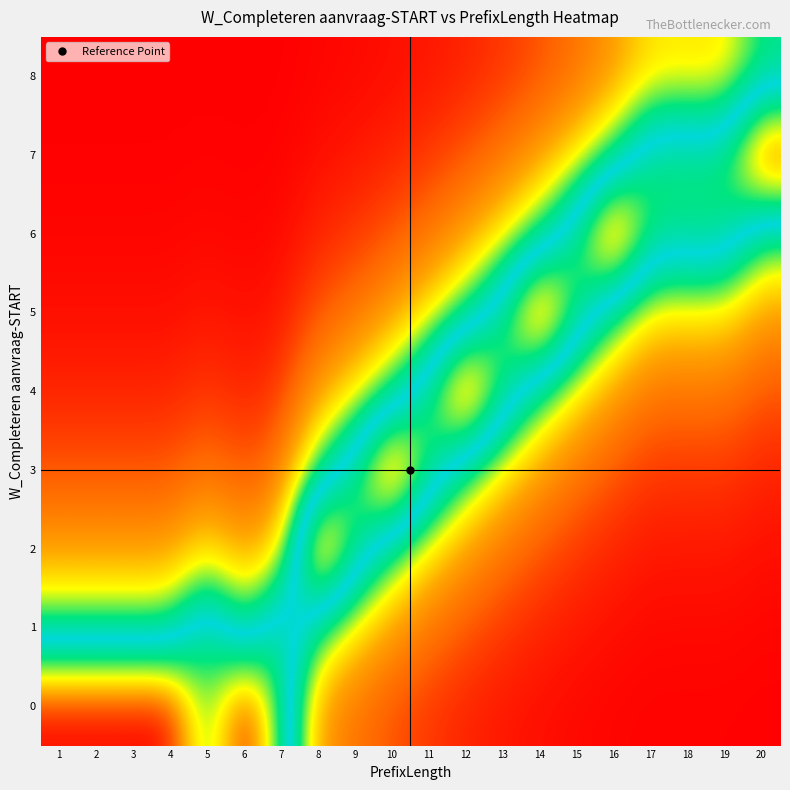

Reading left to right, what are all the values shown in this chart?

0: 1=1.0	2=1.0	3=1.0	4=1.0	5=0.7	6=1.0	7=0.7	8=0.2	9=0.1	10=0.1	11=0.1	12=0.0	13=0.0	14=0.0	15=0.0	16=0.0	17=0.0	18=0.0	19=0.0	20=0.0
1: 1=0.4	2=0.4	3=0.4	4=0.4	5=0.7	6=0.4	7=0.7	8=0.4	9=0.3	10=0.2	11=0.1	12=0.1	13=0.1	14=0.0	15=0.0	16=0.0	17=0.0	18=0.0	19=0.0	20=0.0
2: 1=0.2	2=0.2	3=0.2	4=0.2	5=0.3	6=0.2	7=0.3	8=1.0	9=0.7	10=0.4	11=0.3	12=0.2	13=0.1	14=0.1	15=0.1	16=0.0	17=0.0	18=0.0	19=0.0	20=0.0
3: 1=0.1	2=0.1	3=0.1	4=0.1	5=0.1	6=0.1	7=0.1	8=0.4	9=0.7	10=1.0	11=0.7	12=0.4	13=0.3	14=0.2	15=0.1	16=0.1	17=0.1	18=0.1	19=0.1	20=0.0
4: 1=0.0	2=0.0	3=0.0	4=0.0	5=0.1	6=0.0	7=0.1	8=0.2	9=0.3	10=0.4	11=0.7	12=1.0	13=0.7	14=0.4	15=0.3	16=0.2	17=0.1	18=0.1	19=0.1	20=0.1
5: 1=0.0	2=0.0	3=0.0	4=0.0	5=0.0	6=0.0	7=0.0	8=0.1	9=0.1	10=0.2	11=0.3	12=0.4	13=0.7	14=1.0	15=0.7	16=0.4	17=0.3	18=0.3	19=0.3	20=0.2
6: 1=0.0	2=0.0	3=0.0	4=0.0	5=0.0	6=0.0	7=0.0	8=0.0	9=0.1	10=0.1	11=0.1	12=0.2	13=0.3	14=0.4	15=0.7	16=1.0	17=0.7	18=0.7	19=0.7	20=0.4
7: 1=0.0	2=0.0	3=0.0	4=0.0	5=0.0	6=0.0	7=0.0	8=0.0	9=0.0	10=0.0	11=0.1	12=0.1	13=0.1	14=0.2	15=0.3	16=0.4	17=0.7	18=0.7	19=0.7	20=1.0
8: 1=0.0	2=0.0	3=0.0	4=0.0	5=0.0	6=0.0	7=0.0	8=0.0	9=0.0	10=0.0	11=0.0	12=0.0	13=0.1	14=0.1	15=0.1	16=0.2	17=0.3	18=0.3	19=0.3	20=0.4